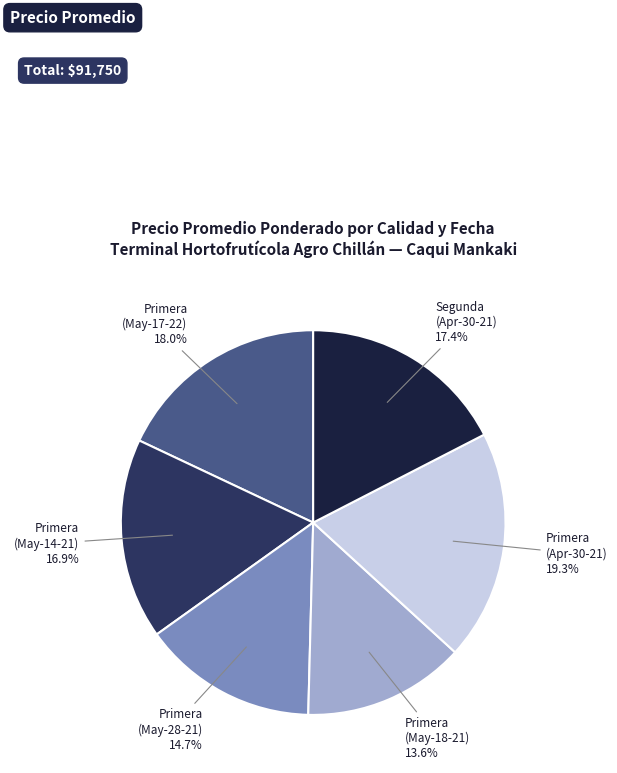

Which has a higher value, Primera (May-18-21) 13.6% or Segunda (Apr-30-21) 17.4%?

Segunda (Apr-30-21) 17.4%